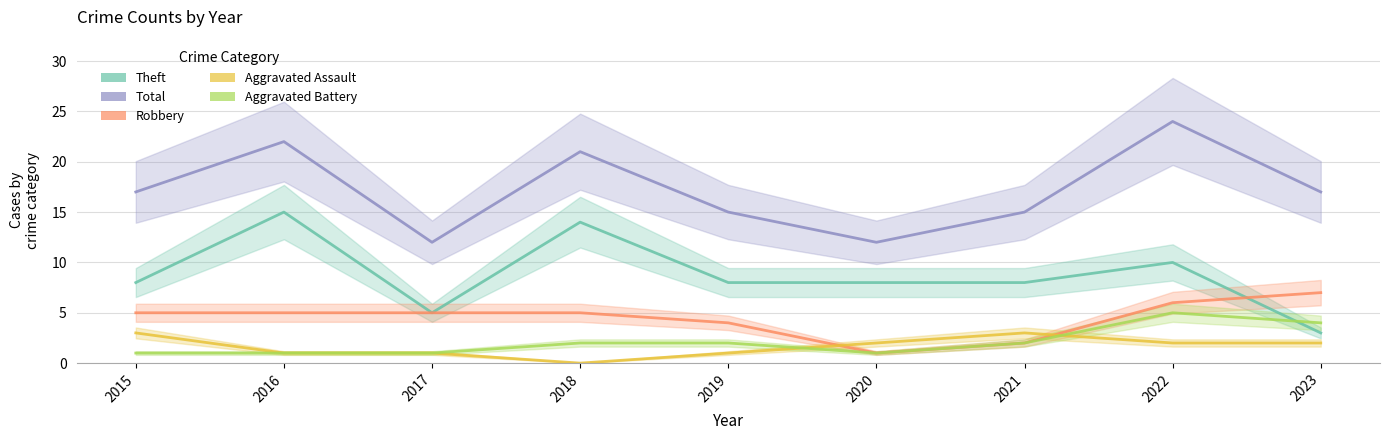

What is the value of the Aggravated Assault point at the 3rd from the left?

1